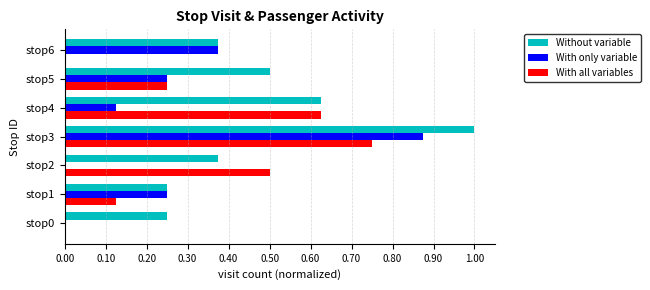

Is the value of With all variables at stop4 greater than the value of With only variable at stop1?

Yes